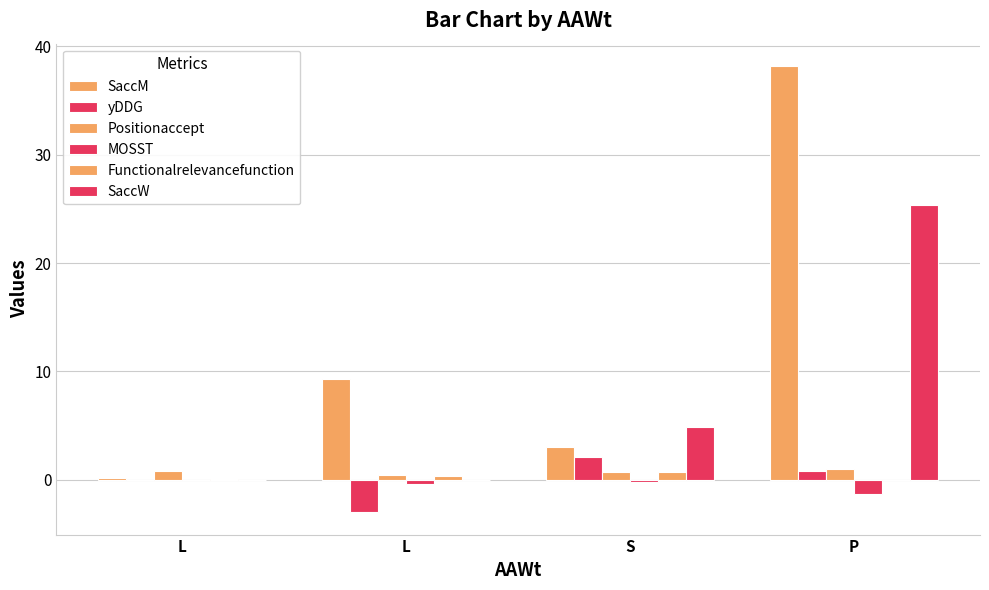

Between L and S, which is larger?

S